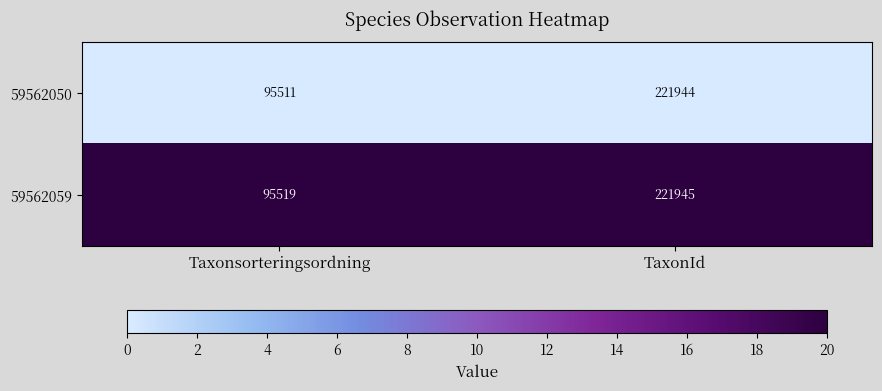

What is the total value across all series at TaxonId?

443889